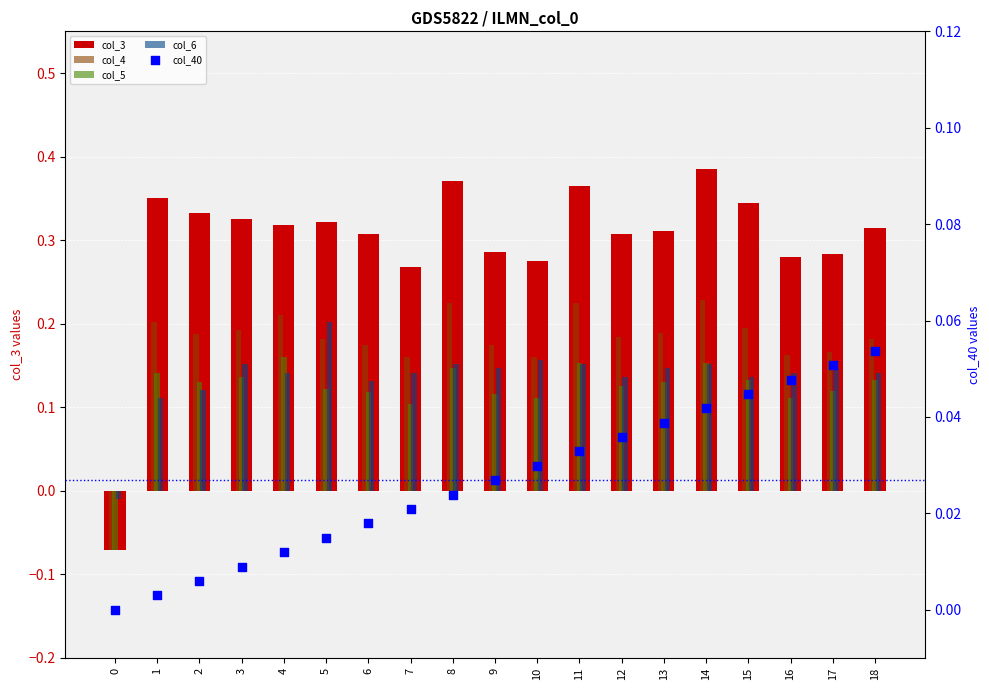

What are all the series names shown in the legend?

col_3, col_4, col_5, col_6, col_40